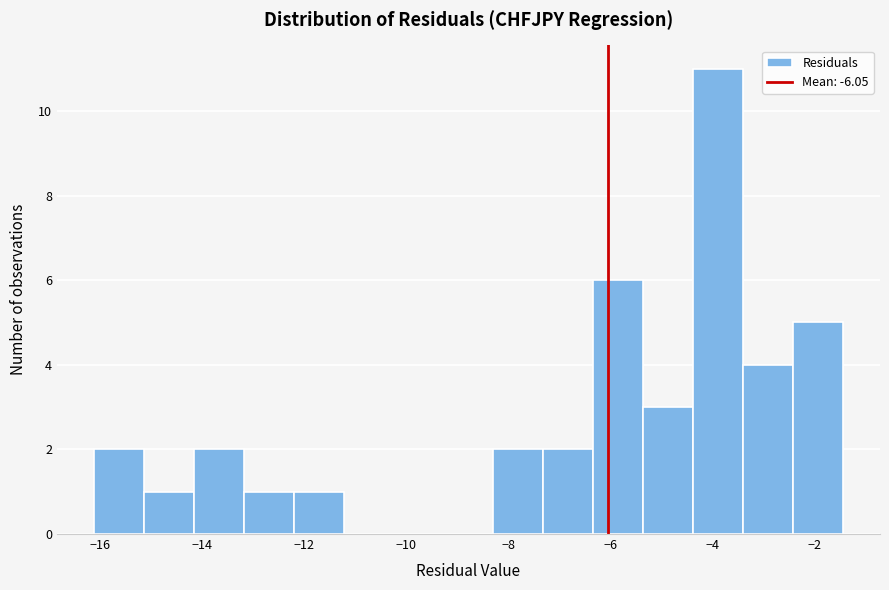

Reading left to right, list every bar in this chart as the range it spans on the x-axis followed by its height. Neither the bar edges nor the heights are printed on the chart, so give them approximately, as read against the axes.

-16.2 to -15.2: 2
-15.2 to -14.2: 1
-14.2 to -13.2: 2
-13.2 to -12.2: 1
-12.2 to -11.2: 1
-11.2 to -10.2: 0
-10.2 to -9.2: 0
-9.2 to -8.2: 0
-8.2 to -7.4: 2
-7.4 to -6.4: 2
-6.4 to -5.4: 6
-5.4 to -4.4: 3
-4.4 to -3.4: 11
-3.4 to -2.4: 4
-2.4 to -1.4: 5